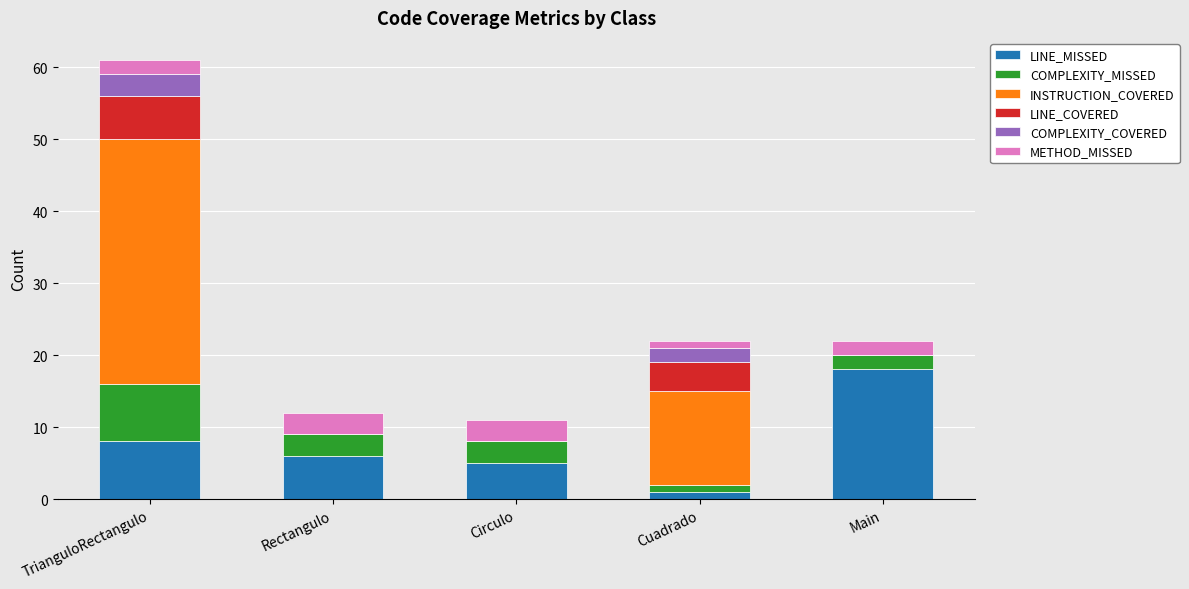

At which label does LINE_MISSED reach its peak?

Main